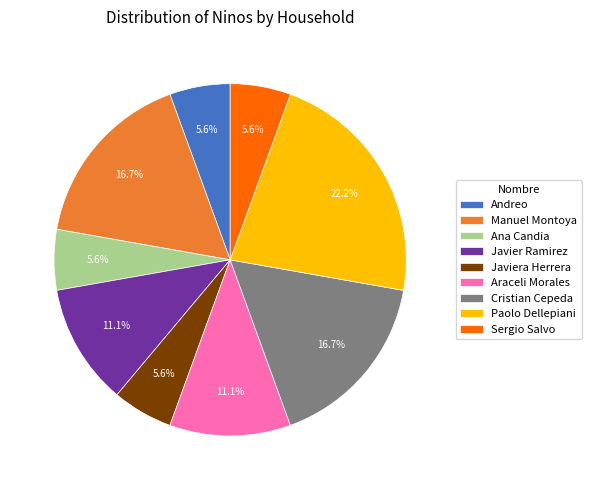

How many slices are in this pie chart?

9